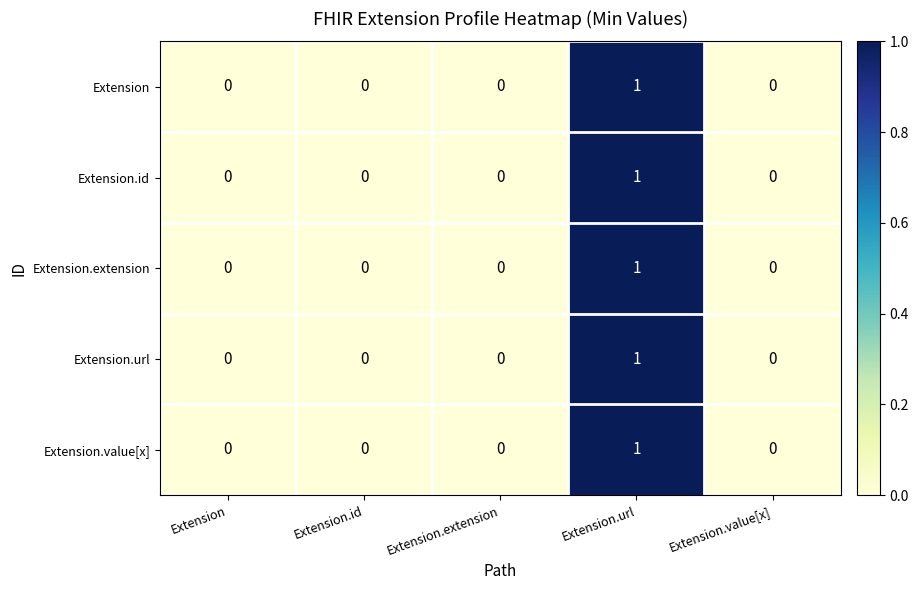

True or false: Extension.extension has a value of 1 at Extension.value[x].

False